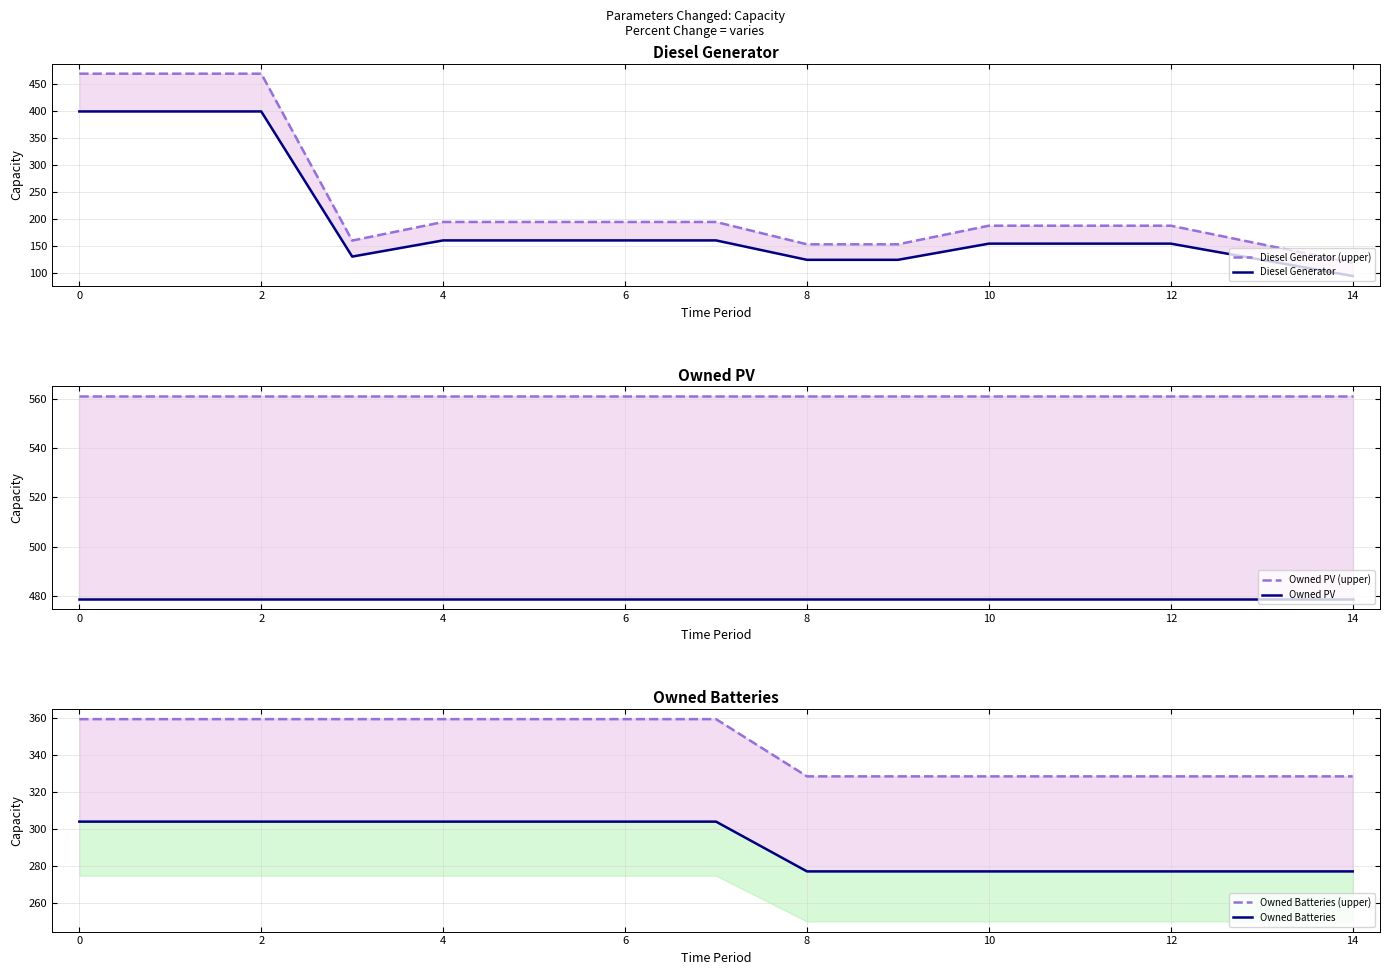

What is the maximum value shown in the chart?

560.8